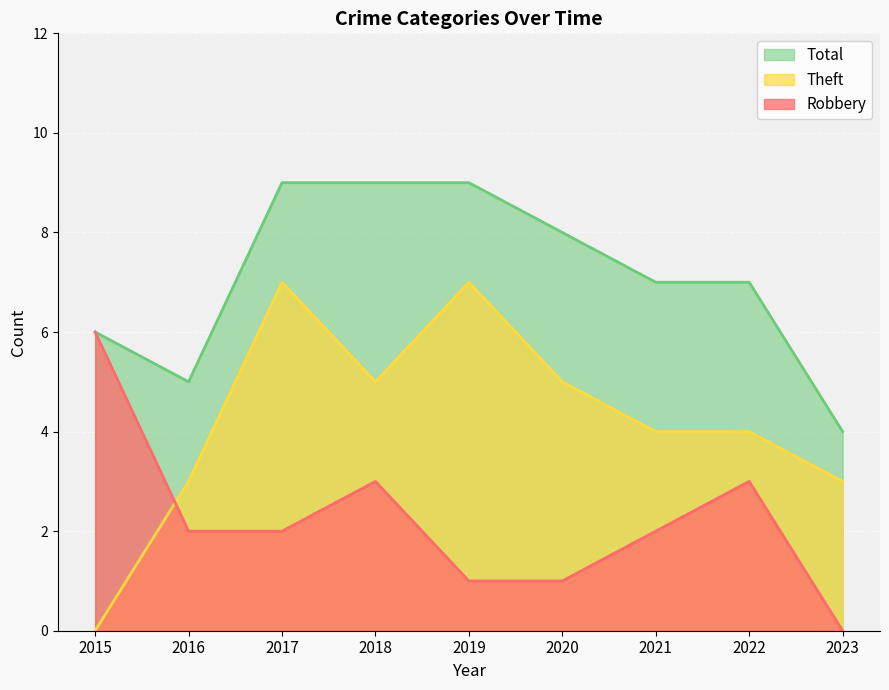

Reading right to left, extract all data points from this chart.

Robbery: 2023=0	2022=3	2021=2	2020=1	2019=1	2018=3	2017=2	2016=2	2015=6
Theft: 2023=3	2022=4	2021=4	2020=5	2019=7	2018=5	2017=7	2016=3	2015=0
Total: 2023=4	2022=7	2021=7	2020=8	2019=9	2018=9	2017=9	2016=5	2015=6